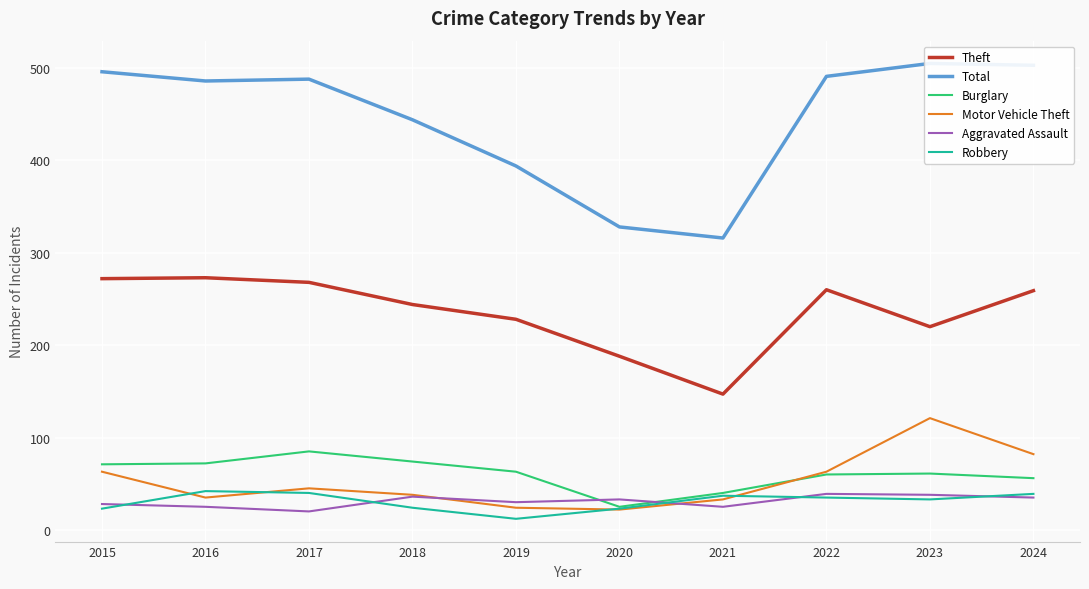

Which series has the largest total across all categories?

Total